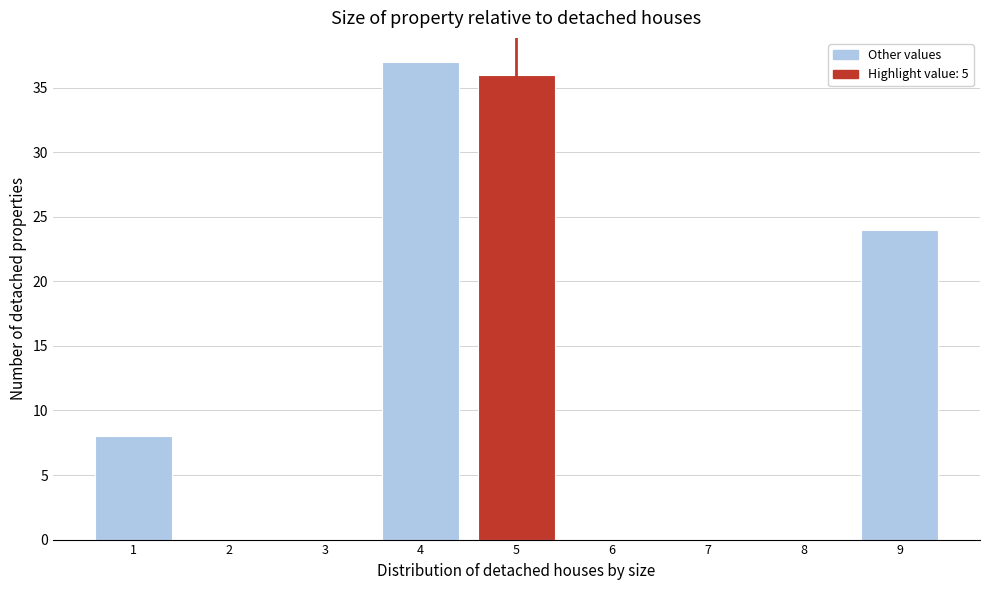

Reading right to left, transcribe all the data shown in this chart.

9=24	8=0	7=0	6=0	5=36	4=37	3=0	2=0	1=8